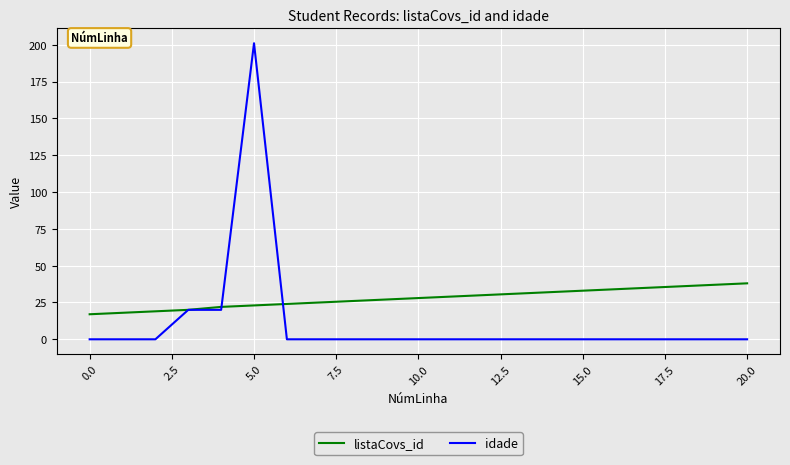

List the series in order of their peak value, lowest first.

listaCovs_id, idade